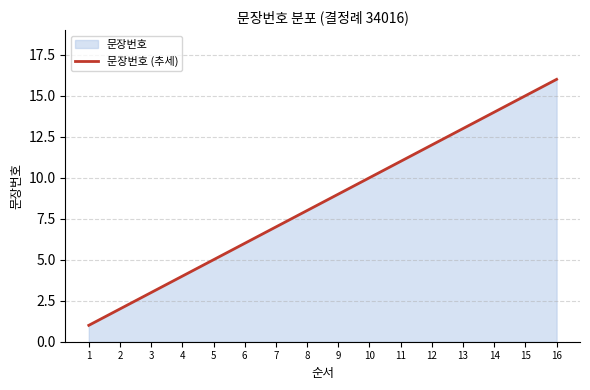

Reading left to right, what are all the values shown in this chart?

1=1	2=2	3=3	4=4	5=5	6=6	7=7	8=8	9=9	10=10	11=11	12=12	13=13	14=14	15=15	16=16